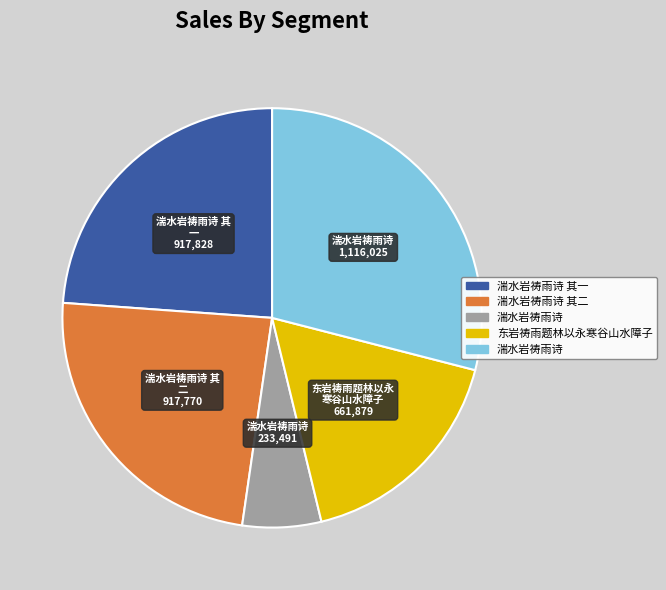

Is there any slice that represents more than half of the pie?

No